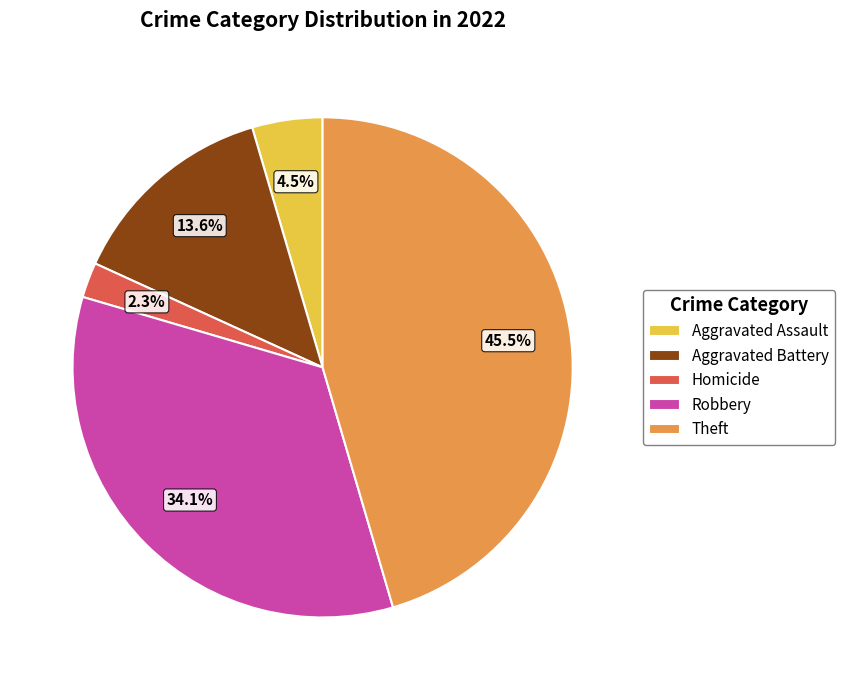

Between Homicide and Robbery, which is larger?

Robbery